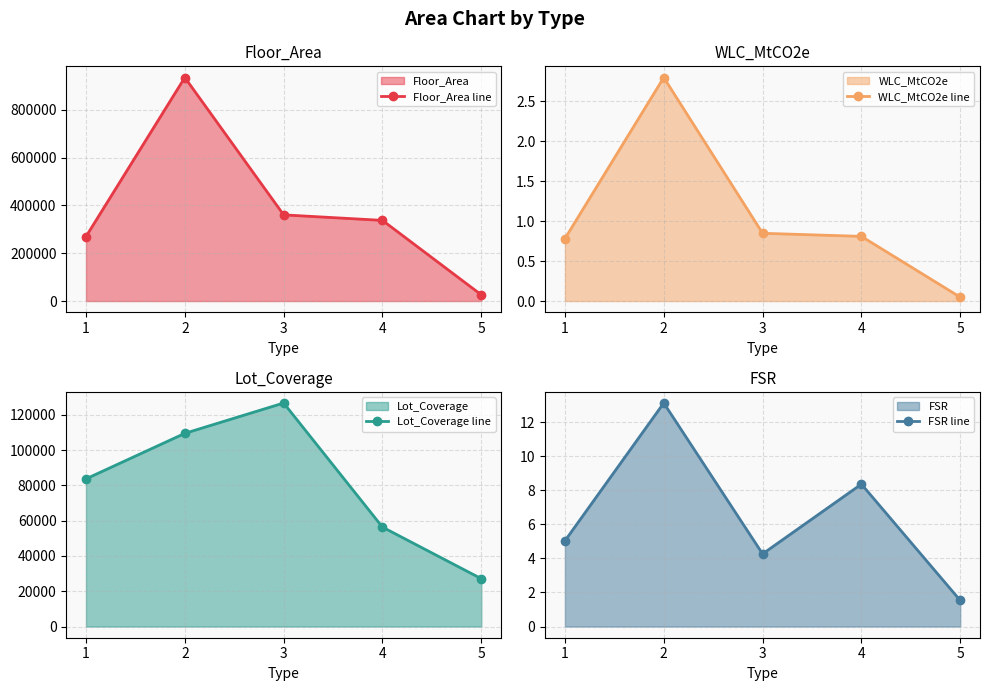

At 3, list the series in order from largest to smallest.

Floor_Area line, Lot_Coverage line, FSR line, WLC_MtCO2e line